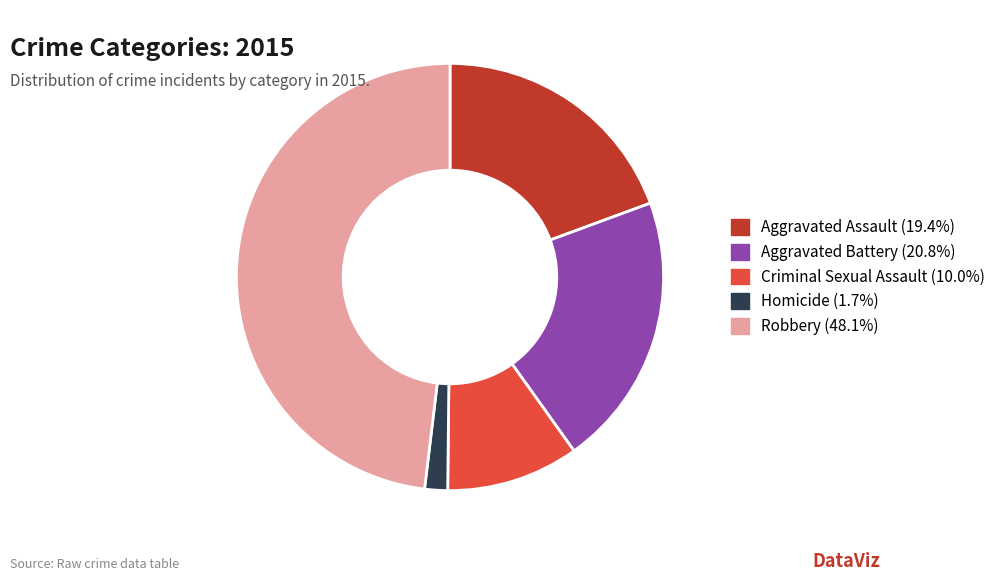

The Aggravated Assault slice represents 19% of the pie. True or false?

True